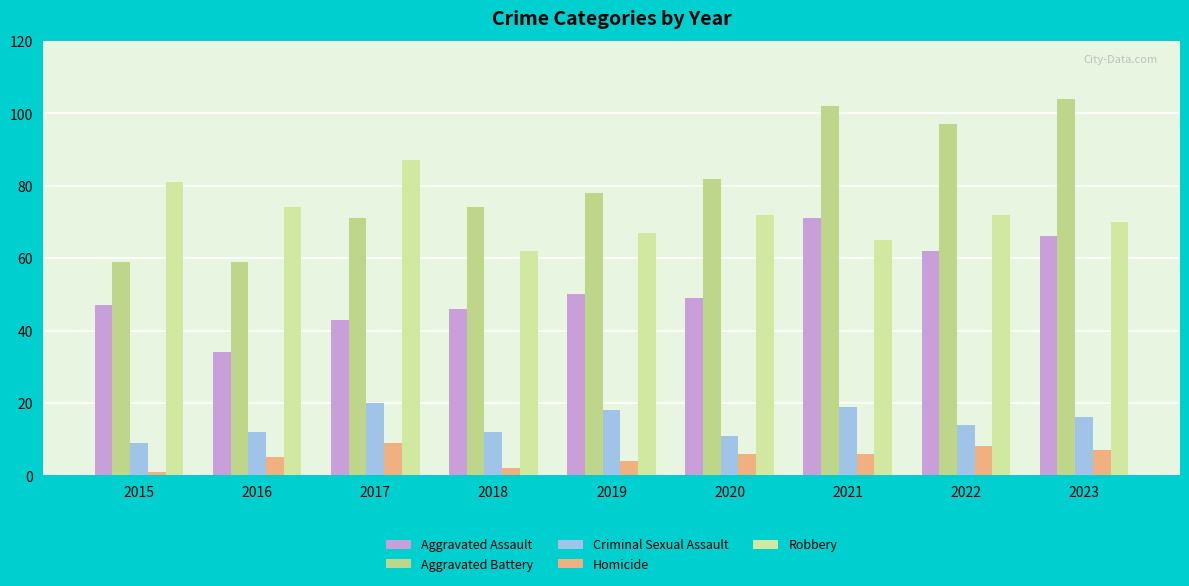

Where does the Robbery series first go above 72?

2015